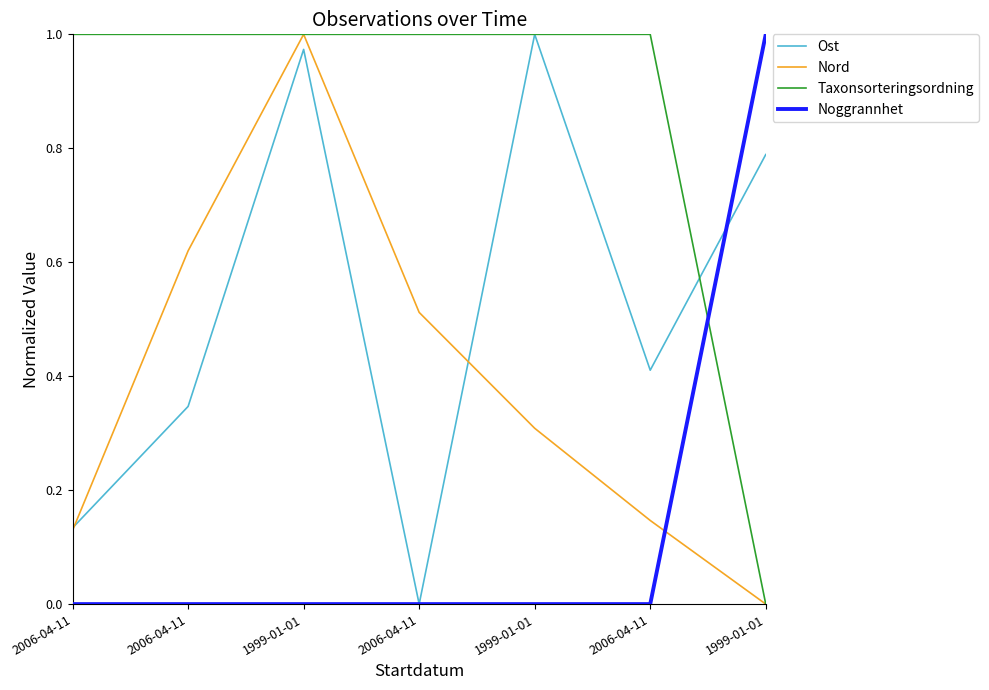

What is the value of the Taxonsorteringsordning point at the 1st from the left?

1.0